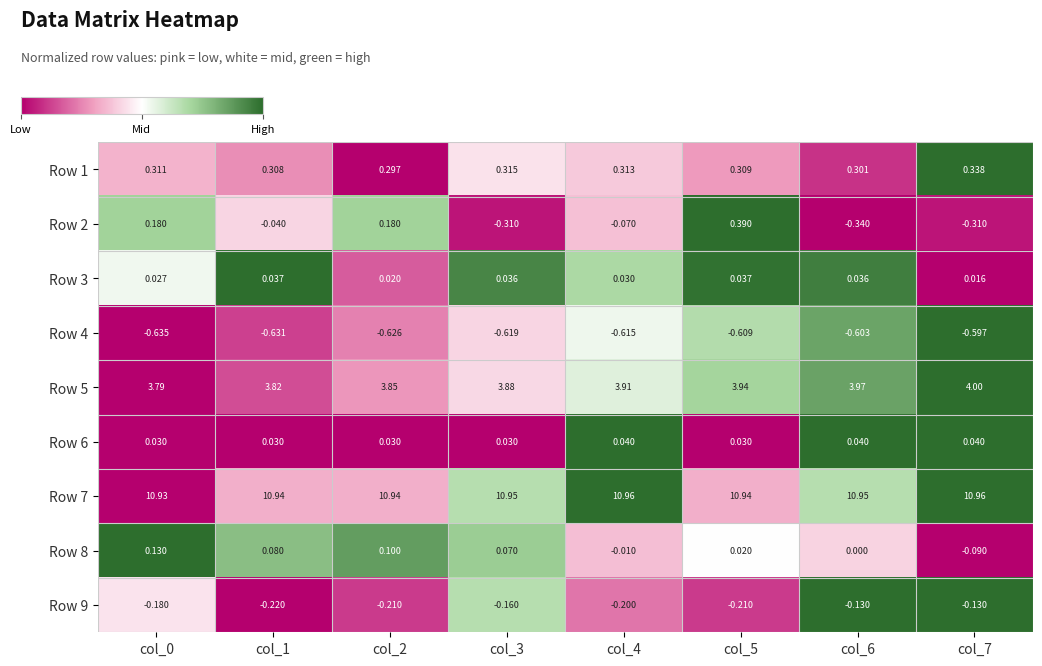

Rank the series by their maximum value, from highest to lowest.

Row 7, Row 5, Row 2, Row 1, Row 8, Row 6, Row 3, Row 9, Row 4